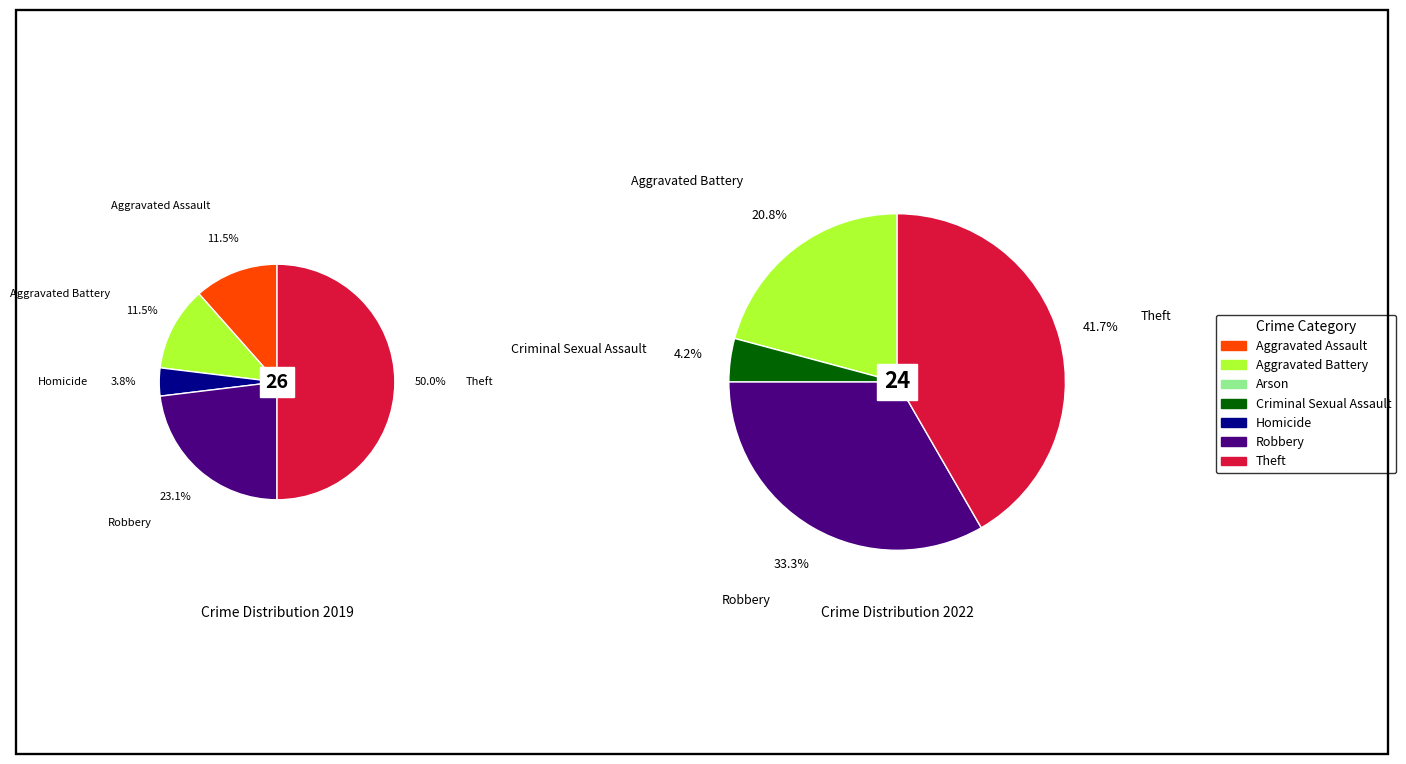

Does 6 represent more than half of the total?

No